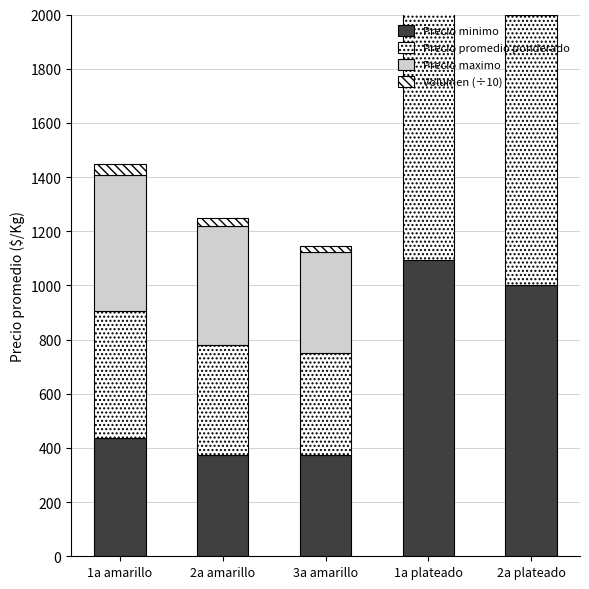

Between 3a amarillo and 2a plateado, which series saw the biggest shift?

Precio maximo